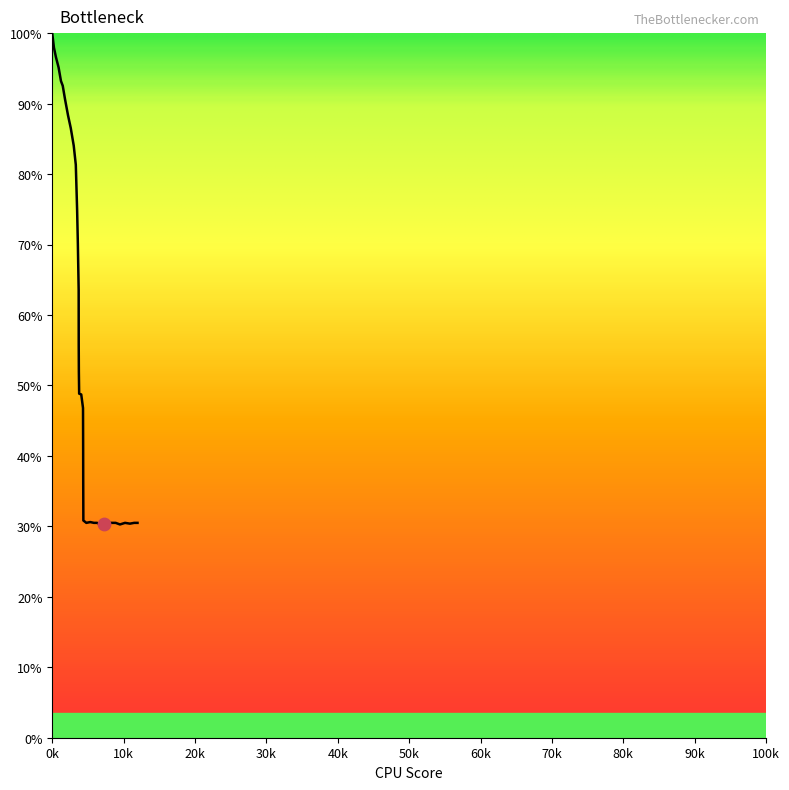

What is the difference between the maximum and minimum values?

69.7